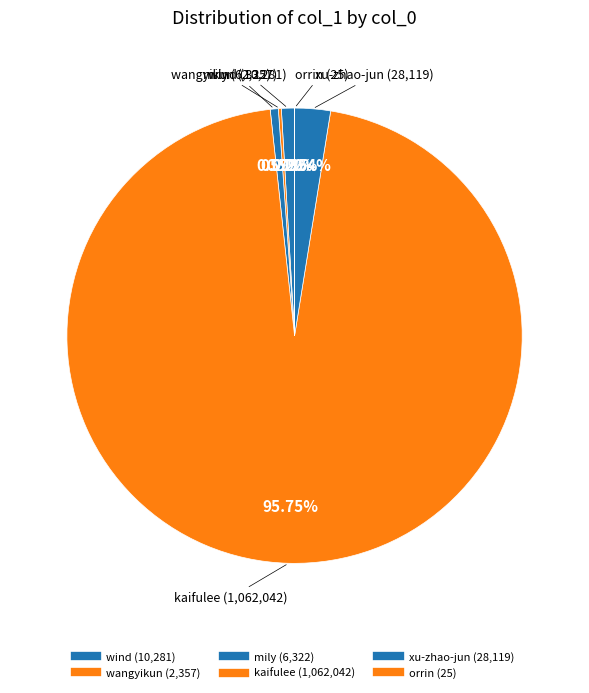

Is it true that wind is 1% of the pie?

True